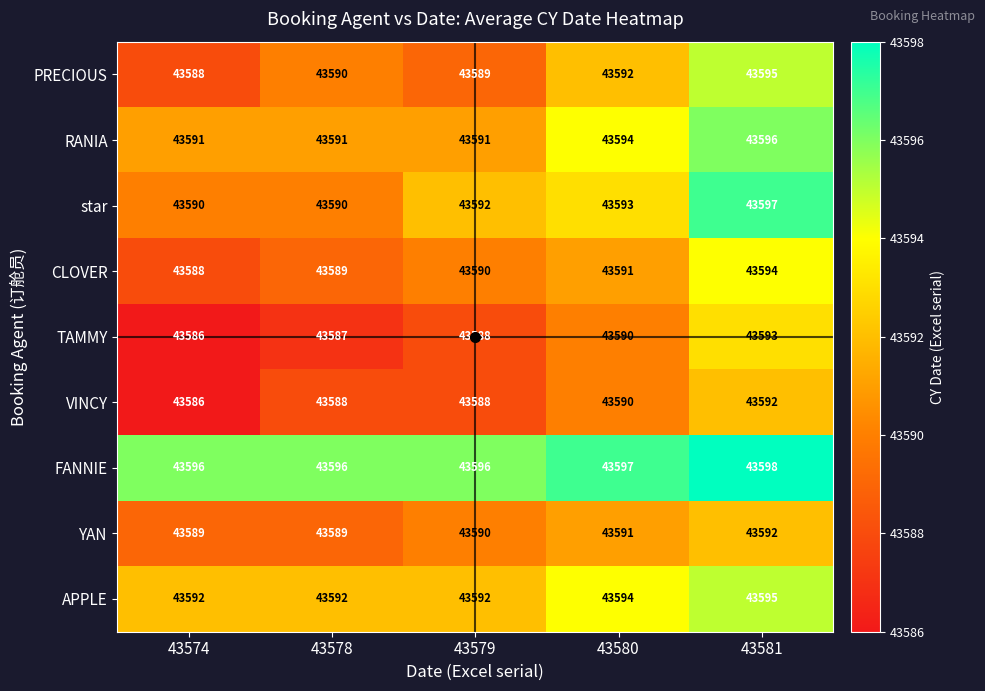

Which series has the largest total across all categories?

FANNIE